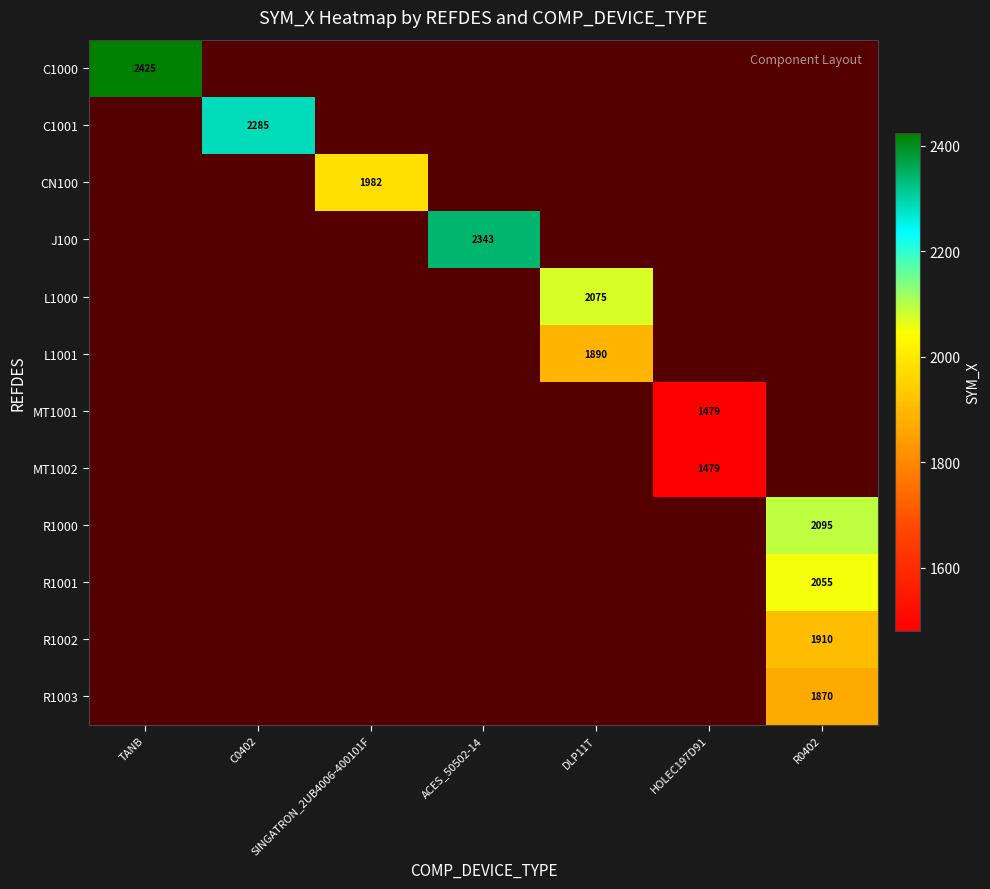

True or false: C1000 has a value of 2425 at TANB.

True